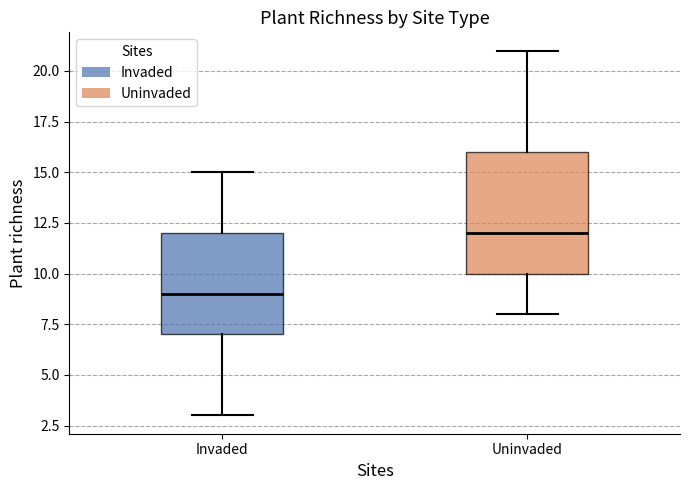

Which box is the tallest, from its lower edge to its upper edge?

Uninvaded